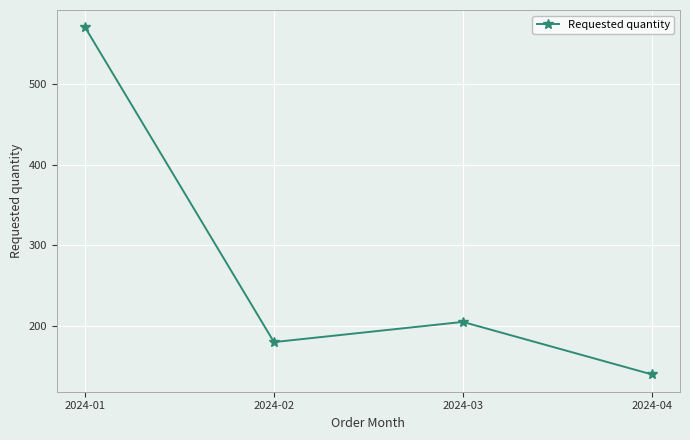

List the labels in order of value, largest first.

2024-01, 2024-03, 2024-02, 2024-04